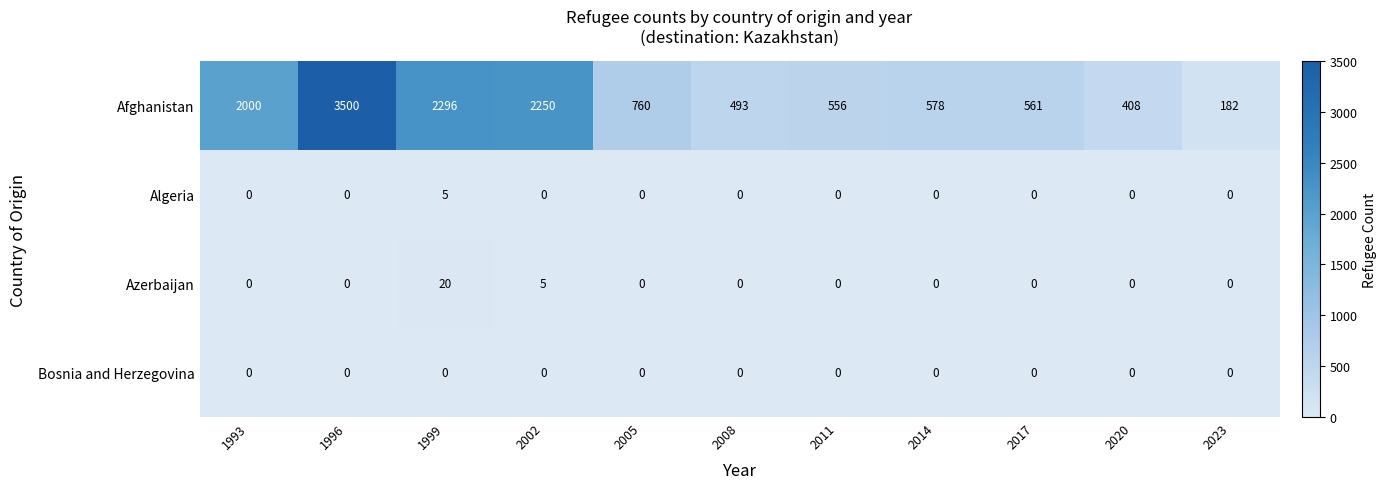

What is the difference between the second highest and second lowest values in the Azerbaijan series?

5